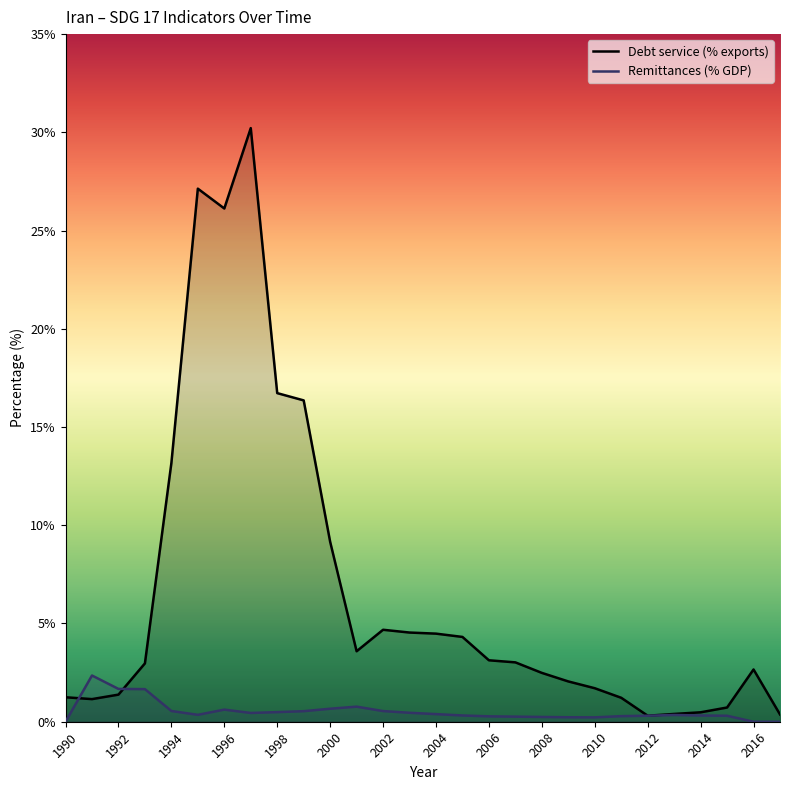

Which series changed the most between 1994 and 1998?

Debt service (% exports)